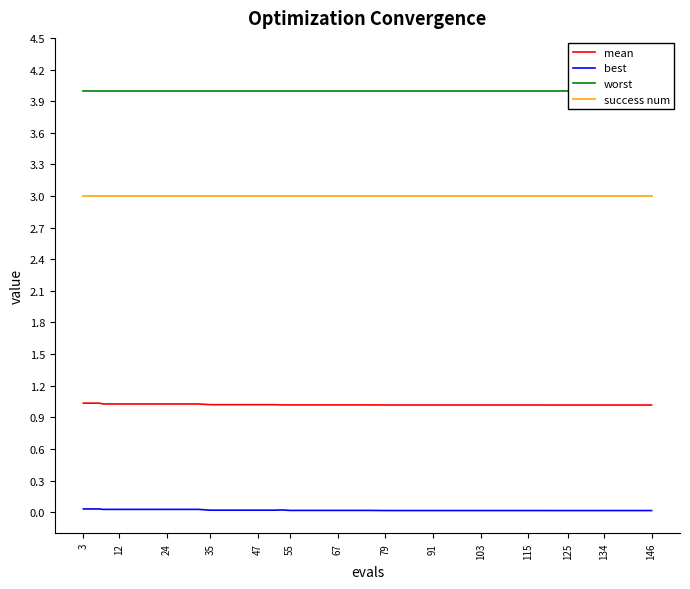

List the series in order of their peak value, lowest first.

best, mean, success num, worst